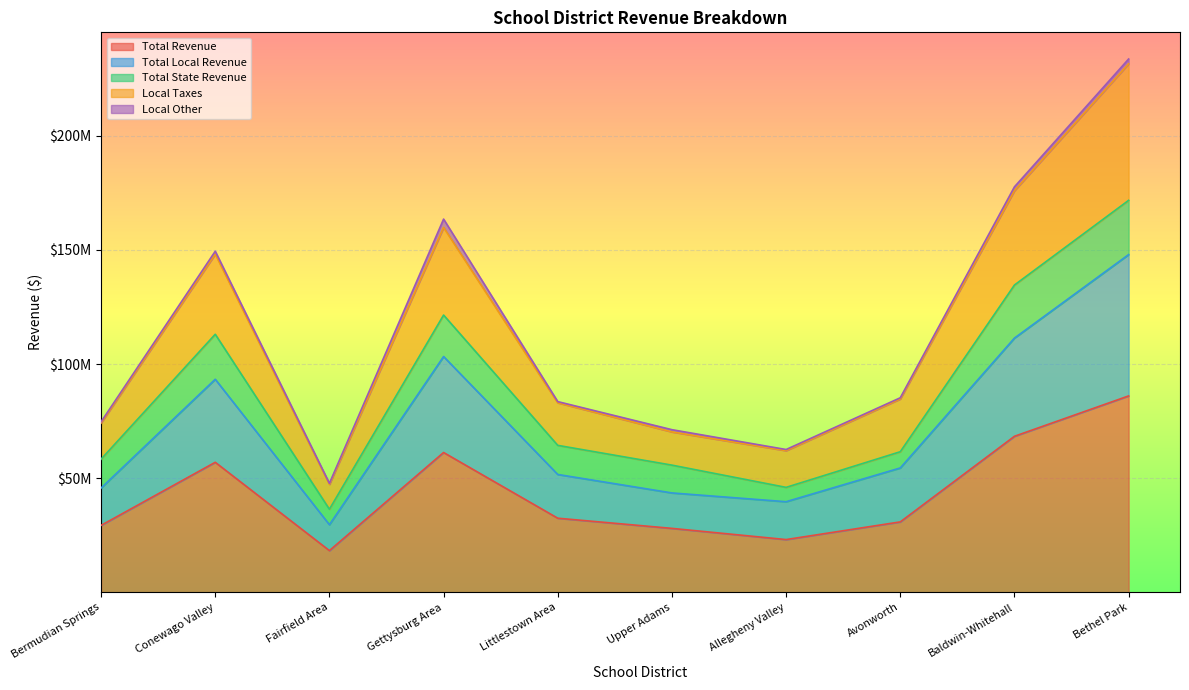

Read the Total Revenue value at Allegheny Valley.

23133987.5